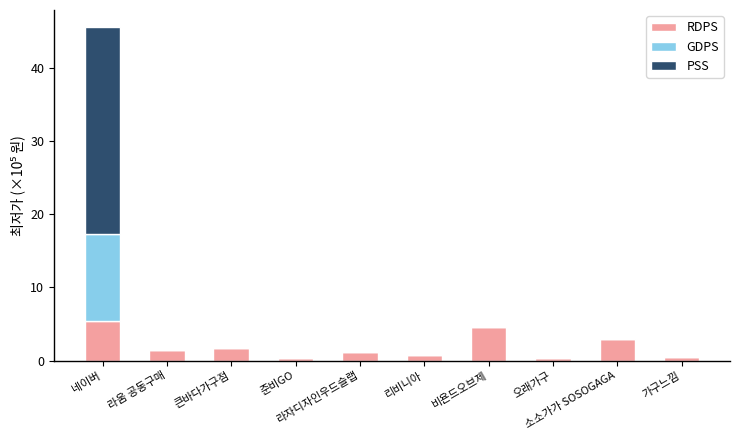

What is the sum of all RDPS values?

19.2